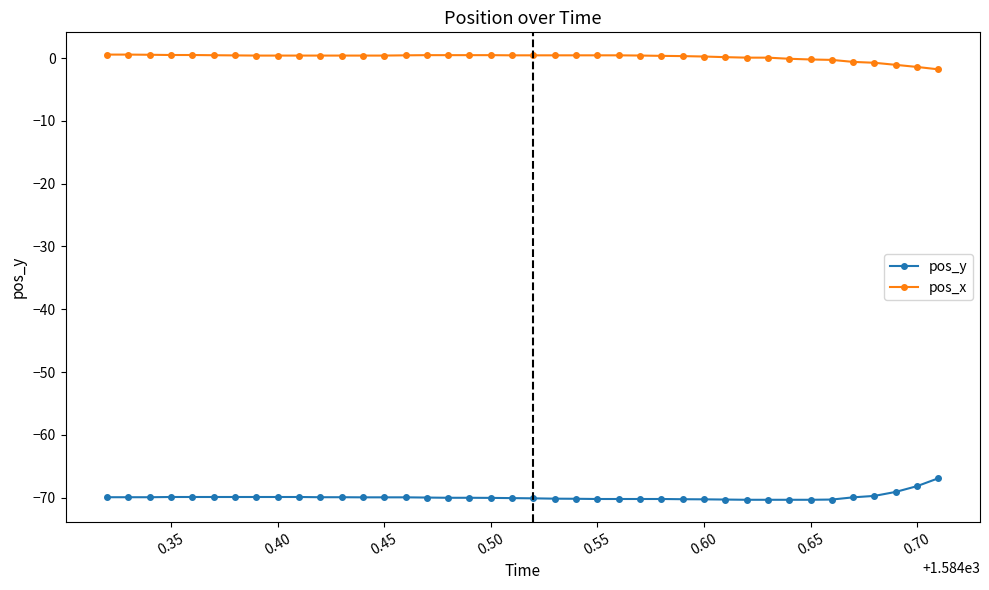

True or false: pos_x and pos_y cross at least once.

False